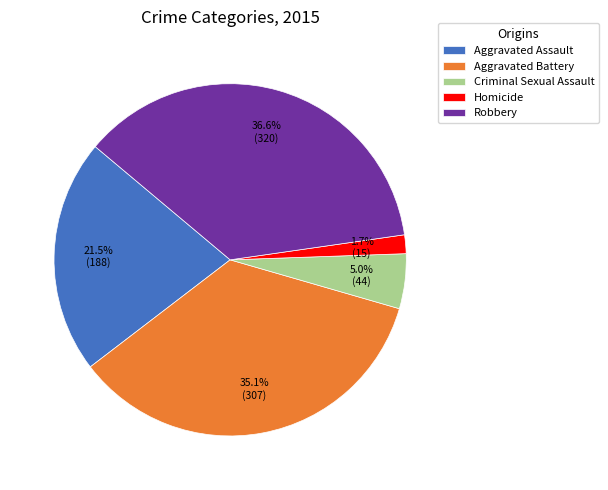

Rank the categories by value from lowest to highest.

Homicide, Criminal Sexual Assault, Aggravated Assault, Aggravated Battery, Robbery